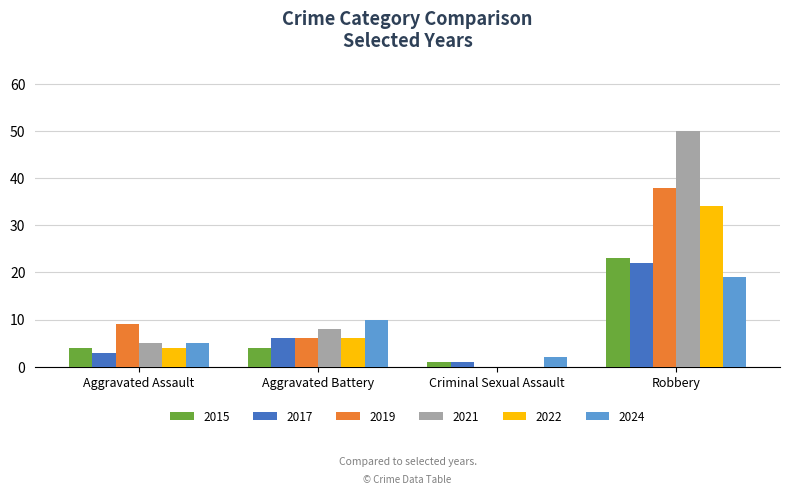

Read the 2017 value at Robbery.

22